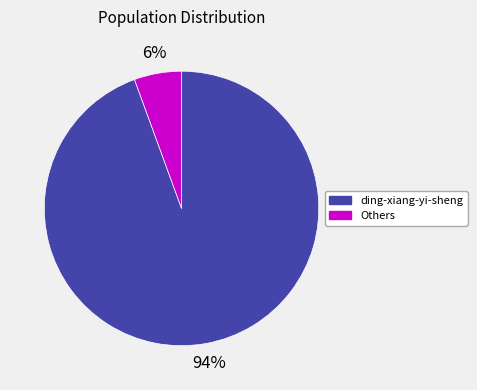

Does any single category account for the majority?

Yes